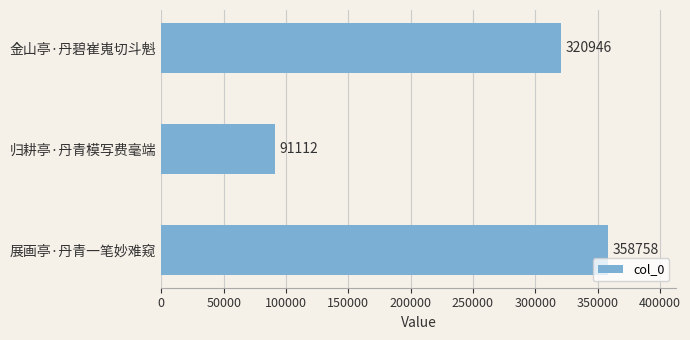

Rank the categories by value from highest to lowest.

展画亭·丹青一笔妙难窥, 金山亭·丹碧崔嵬切斗魁, 归耕亭·丹青模写费毫端